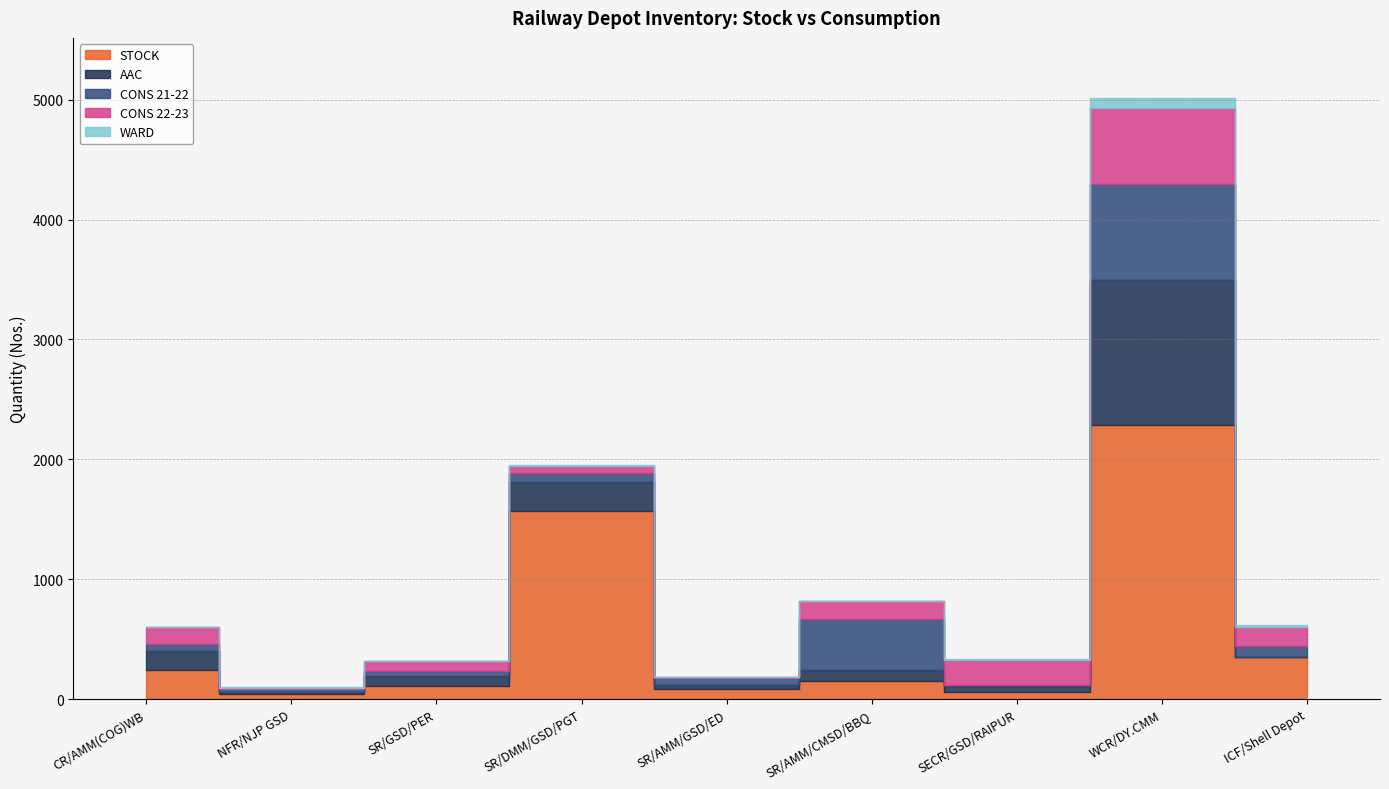

Does the chart display data point markers on the line(s)?

No